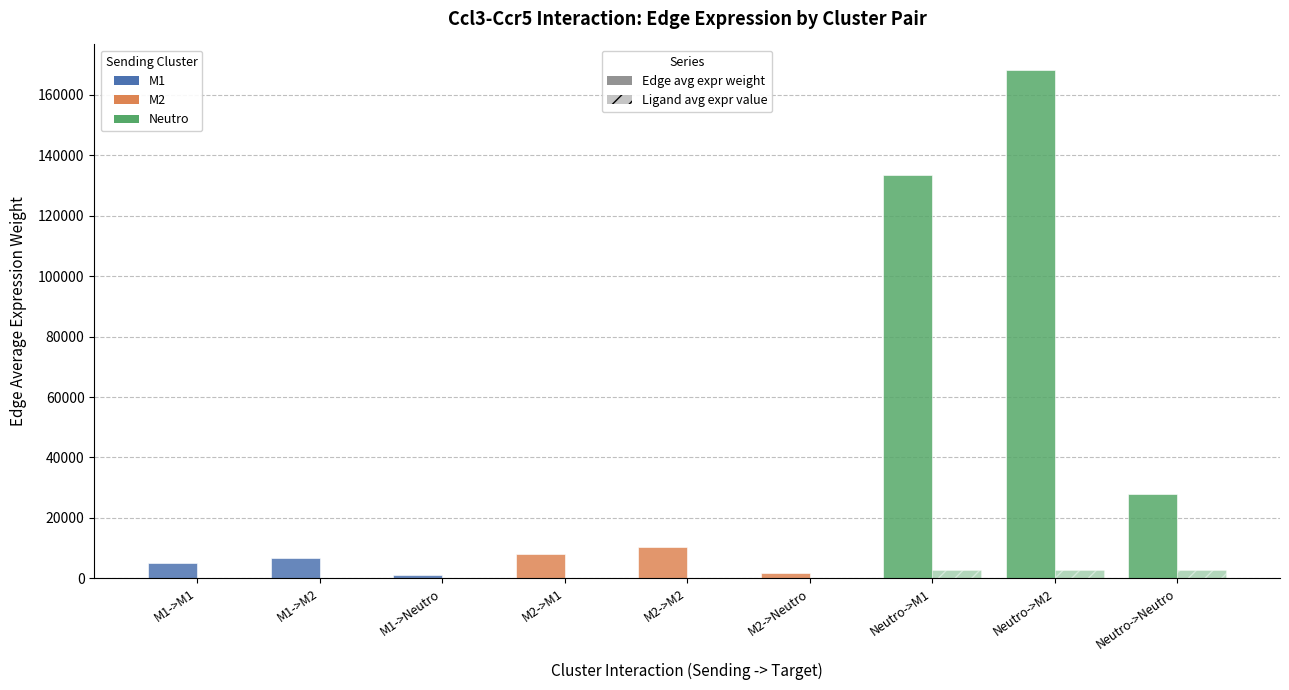

How many distinct data groups are displayed?

2